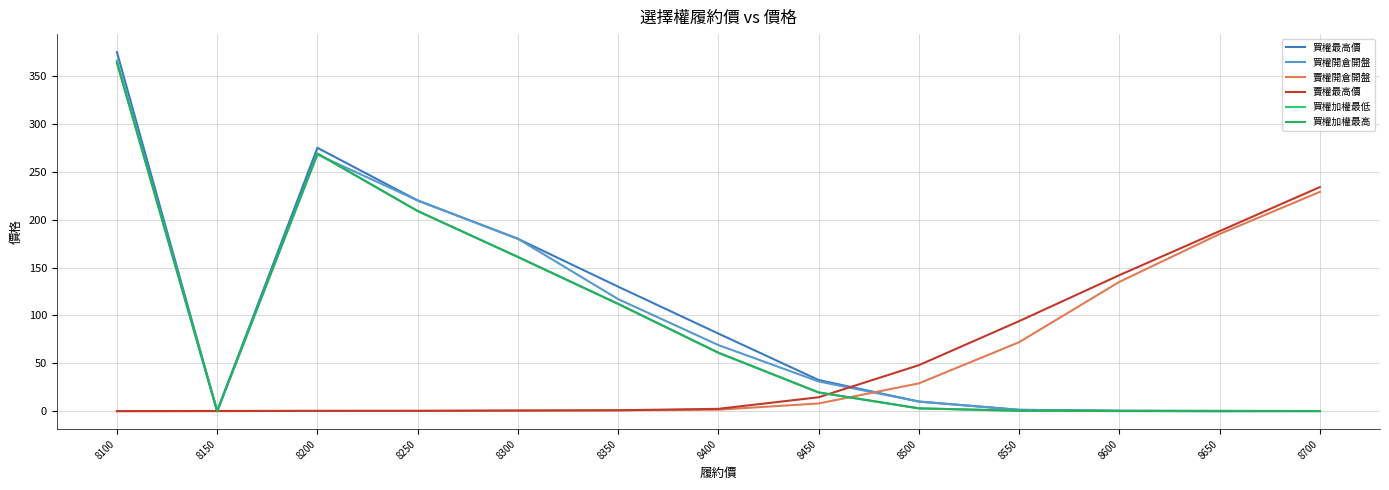

Is it true that 買權加權最低 equals 0.1 at 8600?

False